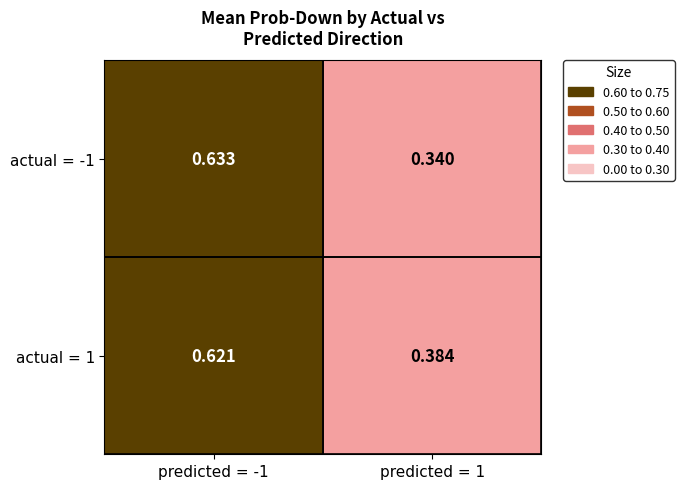

Is the value of actual = -1 at predicted = -1 greater than the value of actual = 1 at predicted = 1?

Yes